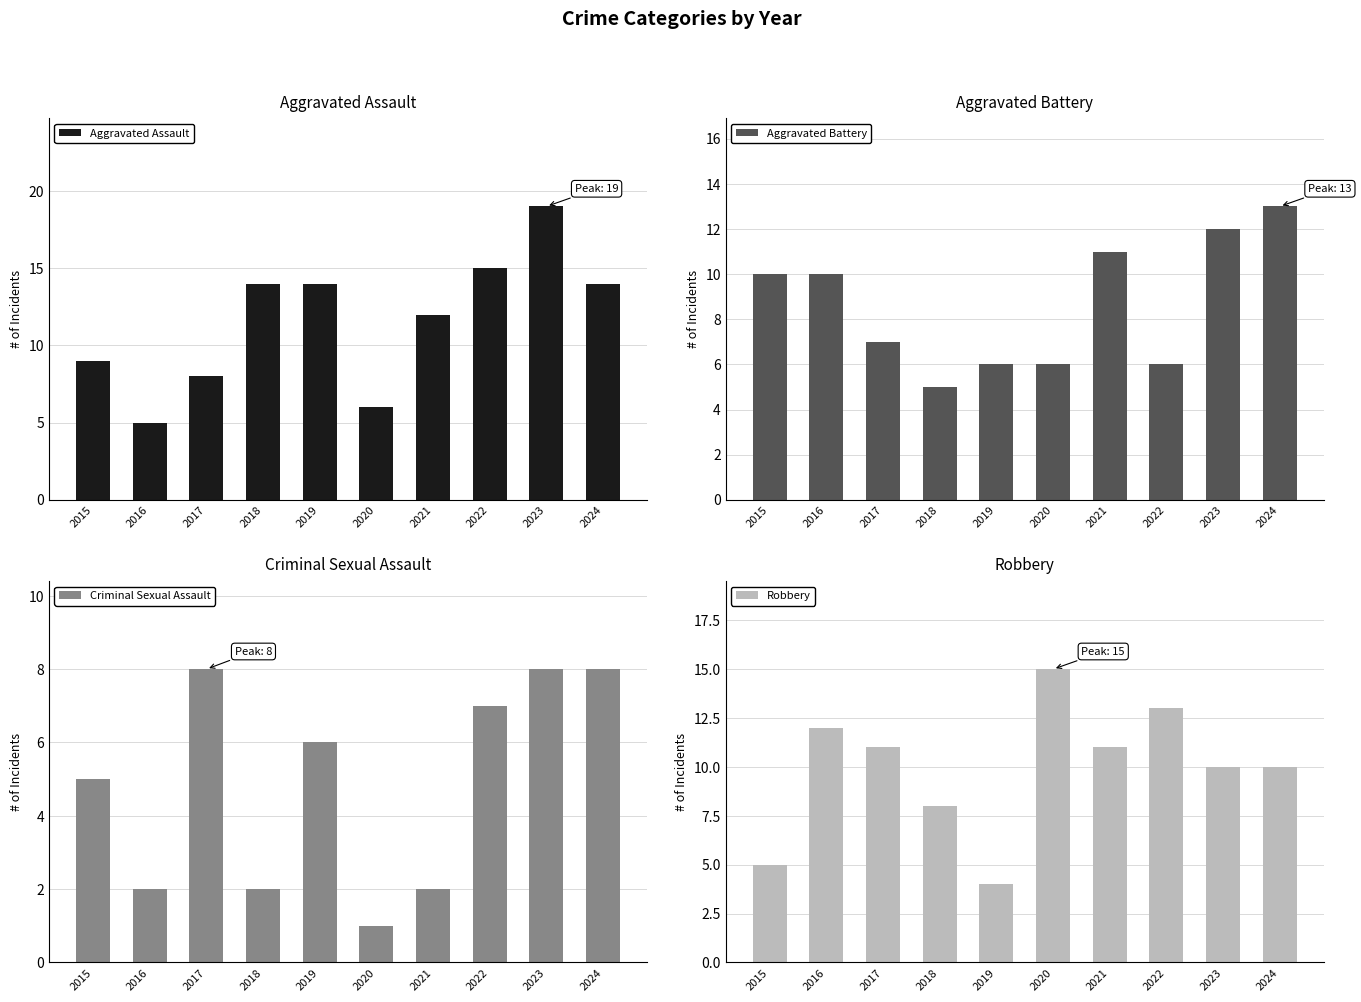

What is the minimum value shown in the chart?

1